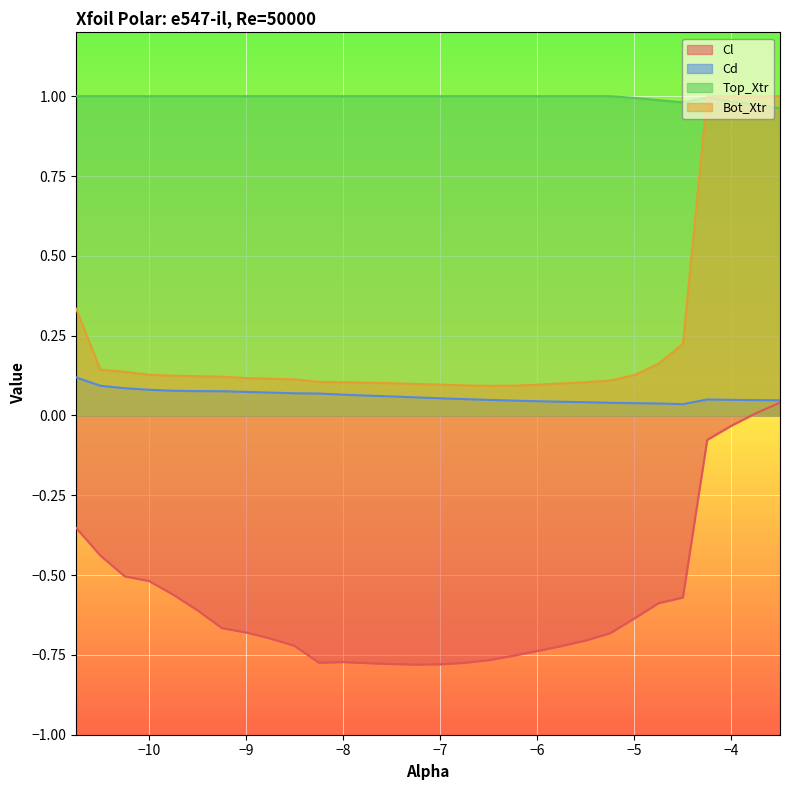

At -10.5, list the series in order from smallest to largest.

Cl, Cd, Bot_Xtr, Top_Xtr